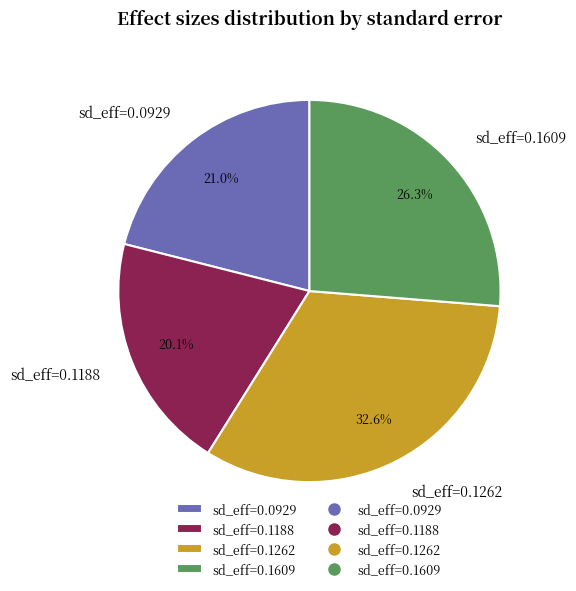

Which has a higher value, sd_eff=0.0929 or sd_eff=0.1609?

sd_eff=0.1609